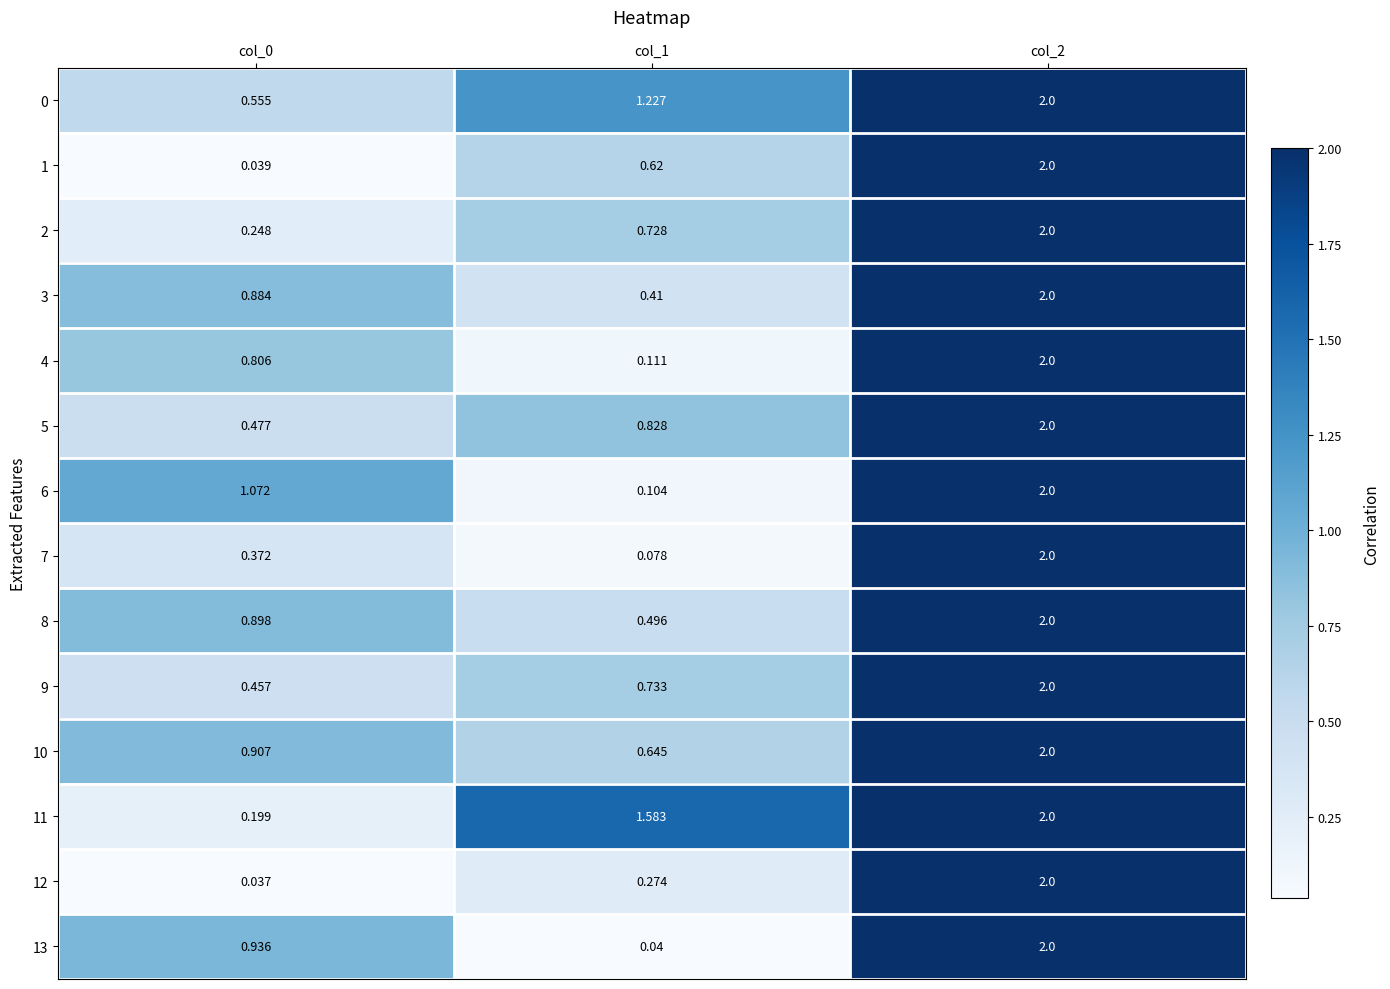

Is the value of 12 at col_0 greater than the value of 11 at col_2?

No